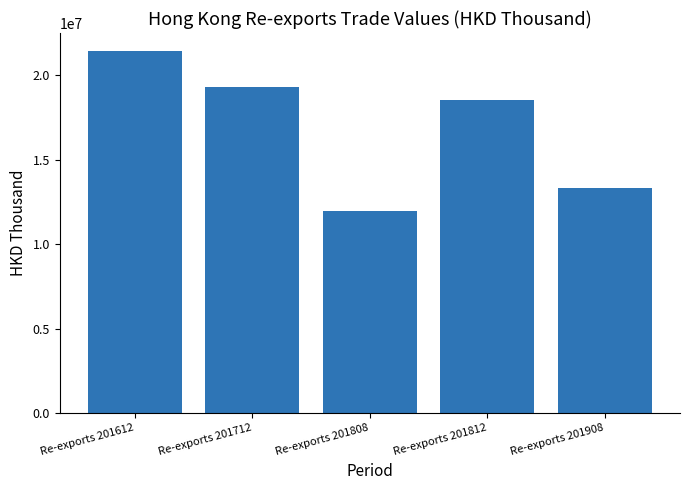

Reading right to left, transcribe all the data shown in this chart.

13360517.1	18519779.0	12001073.1	19292553.3	21440655.3